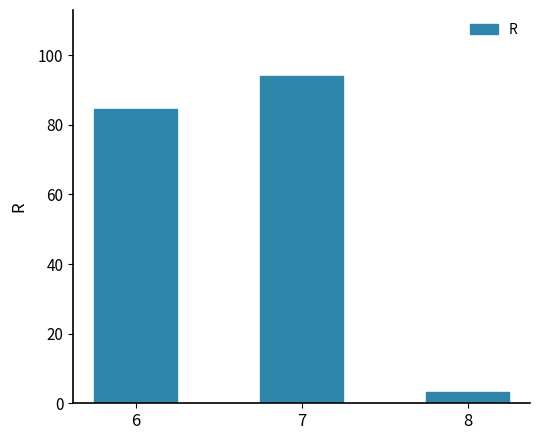

What is the difference between the second highest and minimum values?

81.4